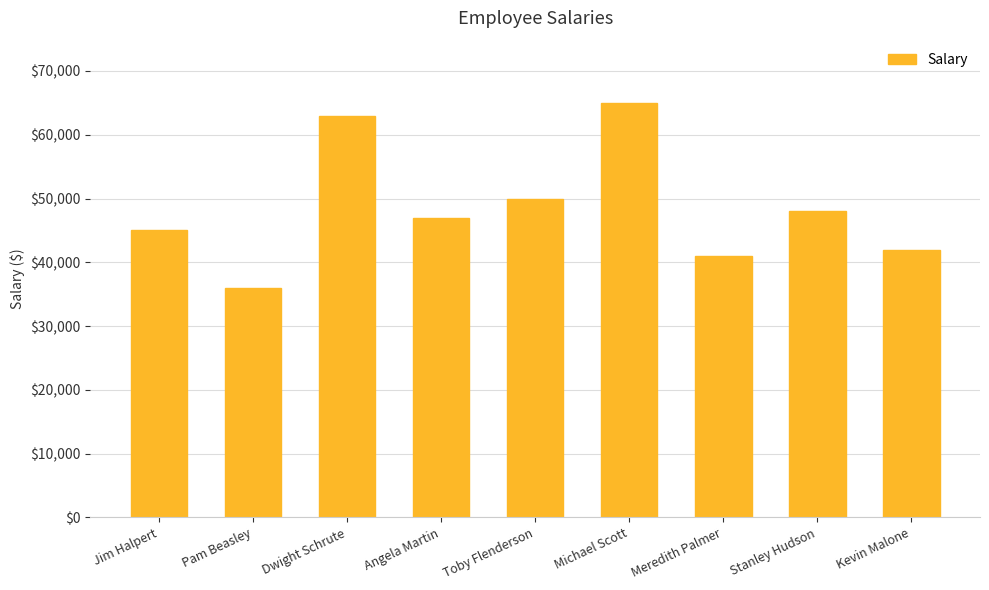

Approximately how many times larger is the value at Dwight Schrute compared to Kevin Malone?

1.5